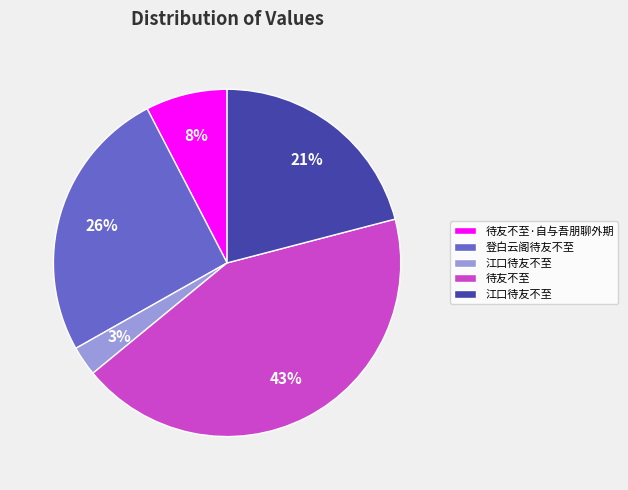

To the nearest percent, what is the average slice percentage?

20%